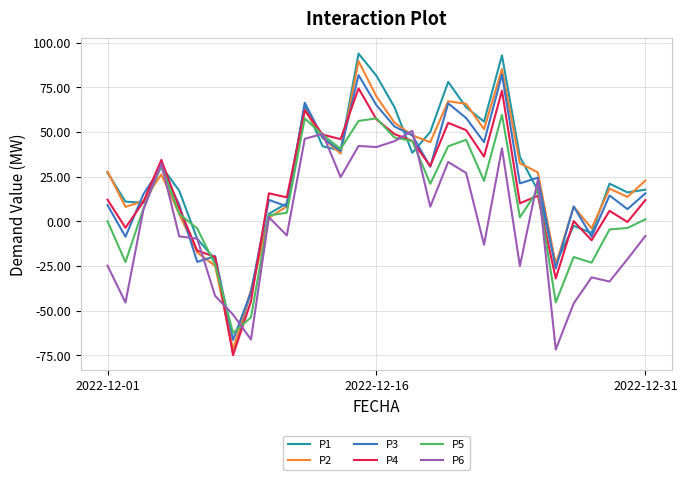

Which series has the largest range (max minus min)?

P1